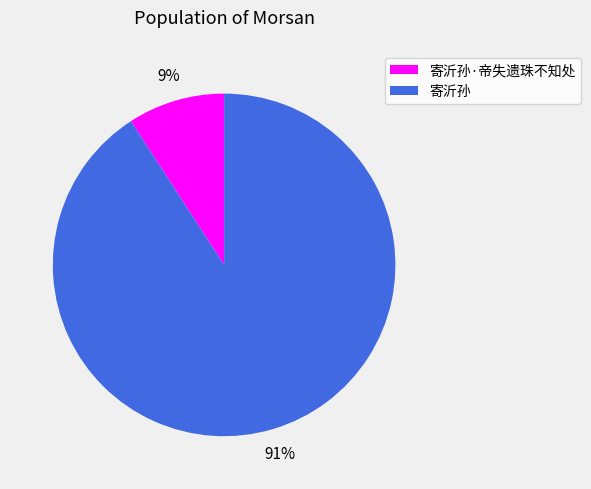

To the nearest percent, what is the combined percentage of 寄沂孙 and 寄沂孙·帝失遗珠不知处?

100%